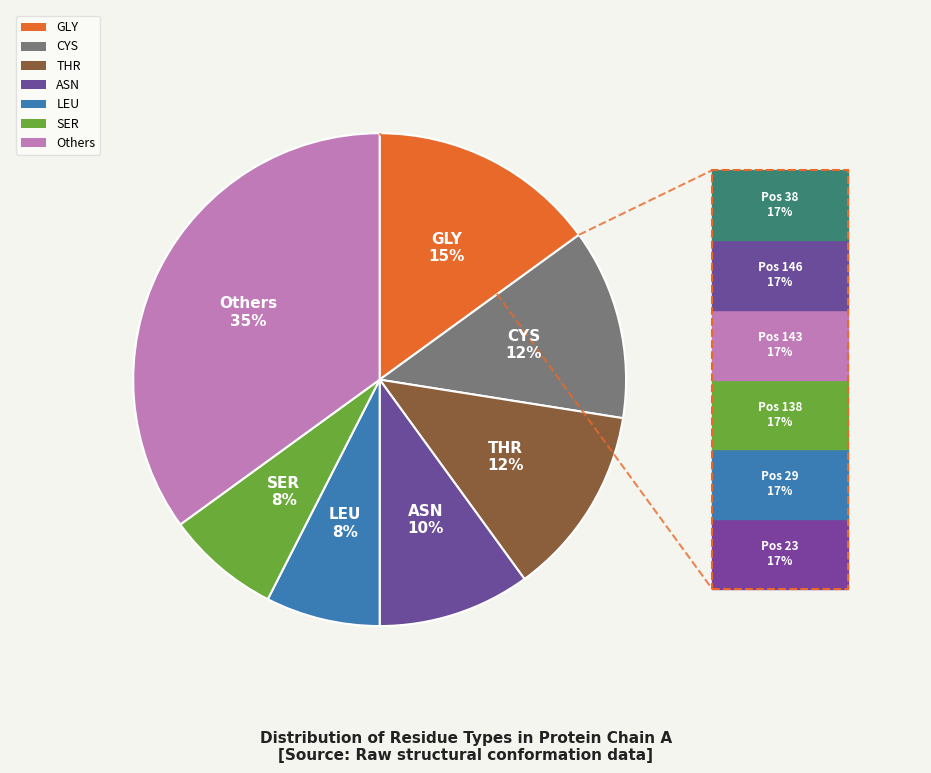

Is there a majority slice in this chart?

No